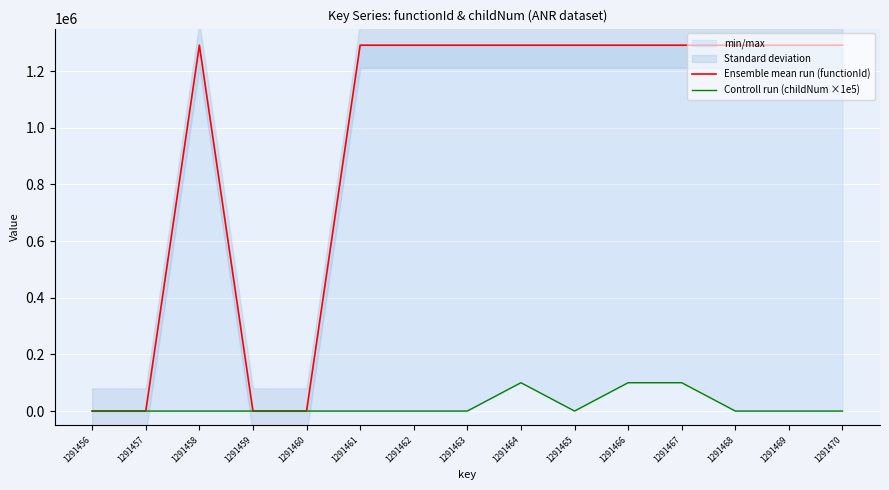

How many values in the Ensemble mean run (functionId) series are below 1291457?

4